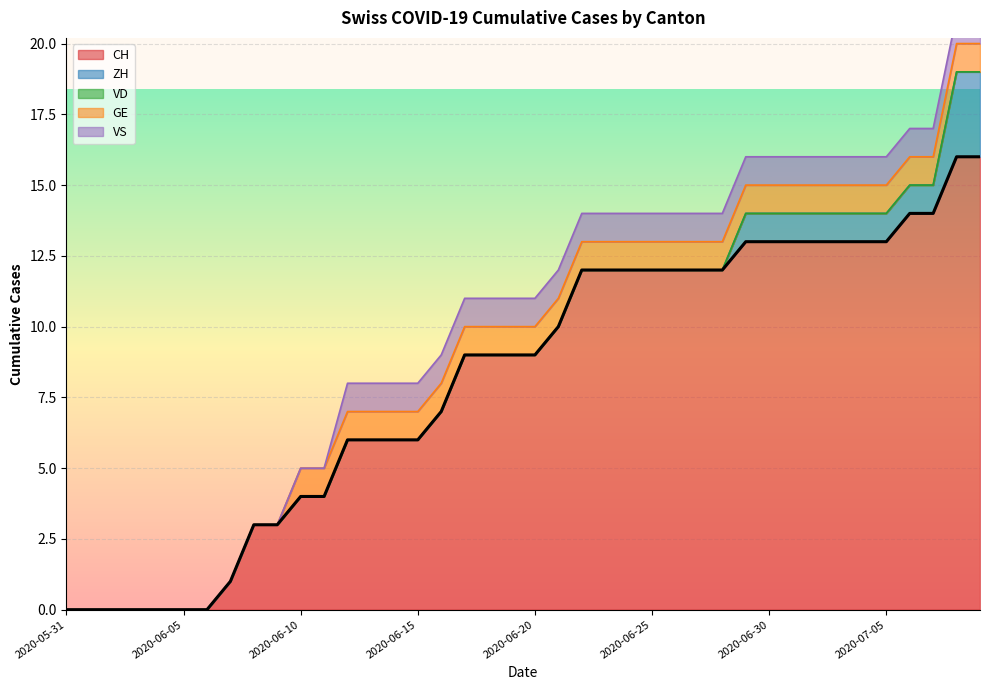

Reading left to right, transcribe all the data shown in this chart.

CH: 2020-05-31=0	2020-06-01=0	2020-06-02=0	2020-06-03=0	2020-06-04=0	2020-06-05=0	2020-06-06=0	2020-06-07=1	2020-06-08=3	2020-06-09=3	2020-06-10=4	2020-06-11=4	2020-06-12=6	2020-06-13=6	2020-06-14=6	2020-06-15=6	2020-06-16=7	2020-06-17=9	2020-06-18=9	2020-06-19=9	2020-06-20=9	2020-06-21=10	2020-06-22=12	2020-06-23=12	2020-06-24=12	2020-06-25=12	2020-06-26=12	2020-06-27=12	2020-06-28=12	2020-06-29=13	2020-06-30=13	2020-07-01=13	2020-07-02=13	2020-07-03=13	2020-07-04=13	2020-07-05=13	2020-07-06=14	2020-07-07=14	2020-07-08=16	2020-07-09=16
ZH: 2020-05-31=0	2020-06-01=0	2020-06-02=0	2020-06-03=0	2020-06-04=0	2020-06-05=0	2020-06-06=0	2020-06-07=0	2020-06-08=0	2020-06-09=0	2020-06-10=0	2020-06-11=0	2020-06-12=0	2020-06-13=0	2020-06-14=0	2020-06-15=0	2020-06-16=0	2020-06-17=0	2020-06-18=0	2020-06-19=0	2020-06-20=0	2020-06-21=0	2020-06-22=0	2020-06-23=0	2020-06-24=0	2020-06-25=0	2020-06-26=0	2020-06-27=0	2020-06-28=0	2020-06-29=1	2020-06-30=1	2020-07-01=1	2020-07-02=1	2020-07-03=1	2020-07-04=1	2020-07-05=1	2020-07-06=1	2020-07-07=1	2020-07-08=3	2020-07-09=3
VD: 2020-05-31=0	2020-06-01=0	2020-06-02=0	2020-06-03=0	2020-06-04=0	2020-06-05=0	2020-06-06=0	2020-06-07=0	2020-06-08=0	2020-06-09=0	2020-06-10=0	2020-06-11=0	2020-06-12=0	2020-06-13=0	2020-06-14=0	2020-06-15=0	2020-06-16=0	2020-06-17=0	2020-06-18=0	2020-06-19=0	2020-06-20=0	2020-06-21=0	2020-06-22=0	2020-06-23=0	2020-06-24=0	2020-06-25=0	2020-06-26=0	2020-06-27=0	2020-06-28=0	2020-06-29=0	2020-06-30=0	2020-07-01=0	2020-07-02=0	2020-07-03=0	2020-07-04=0	2020-07-05=0	2020-07-06=0	2020-07-07=0	2020-07-08=0	2020-07-09=0
GE: 2020-05-31=0	2020-06-01=0	2020-06-02=0	2020-06-03=0	2020-06-04=0	2020-06-05=0	2020-06-06=0	2020-06-07=0	2020-06-08=0	2020-06-09=0	2020-06-10=1	2020-06-11=1	2020-06-12=1	2020-06-13=1	2020-06-14=1	2020-06-15=1	2020-06-16=1	2020-06-17=1	2020-06-18=1	2020-06-19=1	2020-06-20=1	2020-06-21=1	2020-06-22=1	2020-06-23=1	2020-06-24=1	2020-06-25=1	2020-06-26=1	2020-06-27=1	2020-06-28=1	2020-06-29=1	2020-06-30=1	2020-07-01=1	2020-07-02=1	2020-07-03=1	2020-07-04=1	2020-07-05=1	2020-07-06=1	2020-07-07=1	2020-07-08=1	2020-07-09=1
VS: 2020-05-31=0	2020-06-01=0	2020-06-02=0	2020-06-03=0	2020-06-04=0	2020-06-05=0	2020-06-06=0	2020-06-07=0	2020-06-08=0	2020-06-09=0	2020-06-10=0	2020-06-11=0	2020-06-12=1	2020-06-13=1	2020-06-14=1	2020-06-15=1	2020-06-16=1	2020-06-17=1	2020-06-18=1	2020-06-19=1	2020-06-20=1	2020-06-21=1	2020-06-22=1	2020-06-23=1	2020-06-24=1	2020-06-25=1	2020-06-26=1	2020-06-27=1	2020-06-28=1	2020-06-29=1	2020-06-30=1	2020-07-01=1	2020-07-02=1	2020-07-03=1	2020-07-04=1	2020-07-05=1	2020-07-06=1	2020-07-07=1	2020-07-08=1	2020-07-09=1